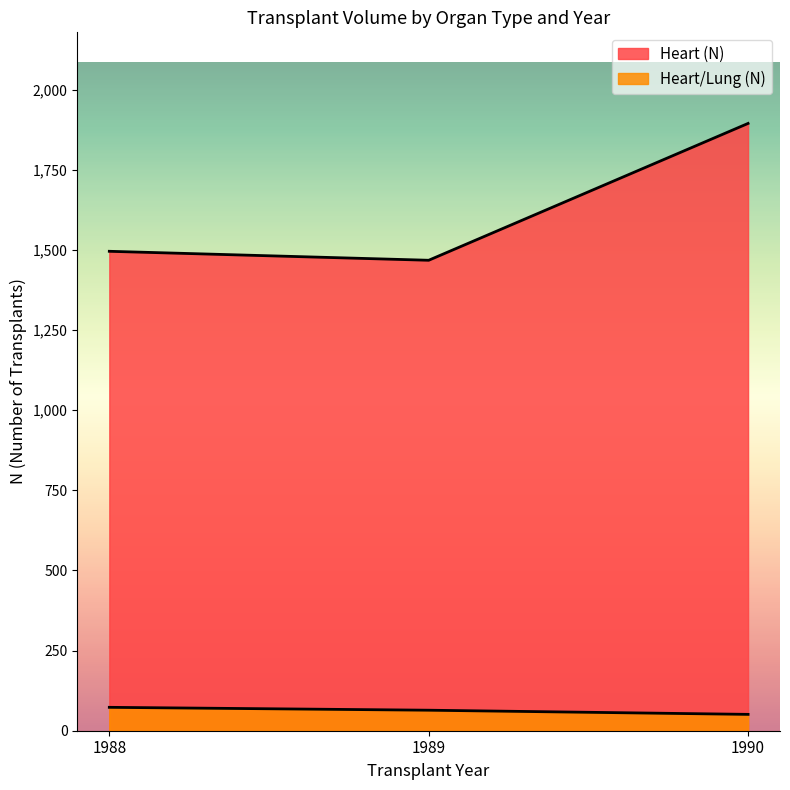

How many lines are shown in the chart?

2